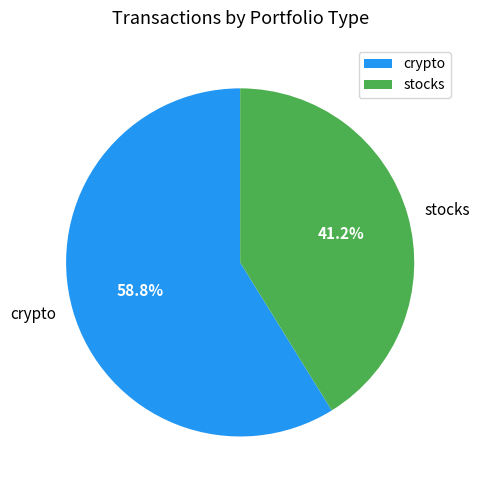

Between stocks and crypto, which is larger?

crypto